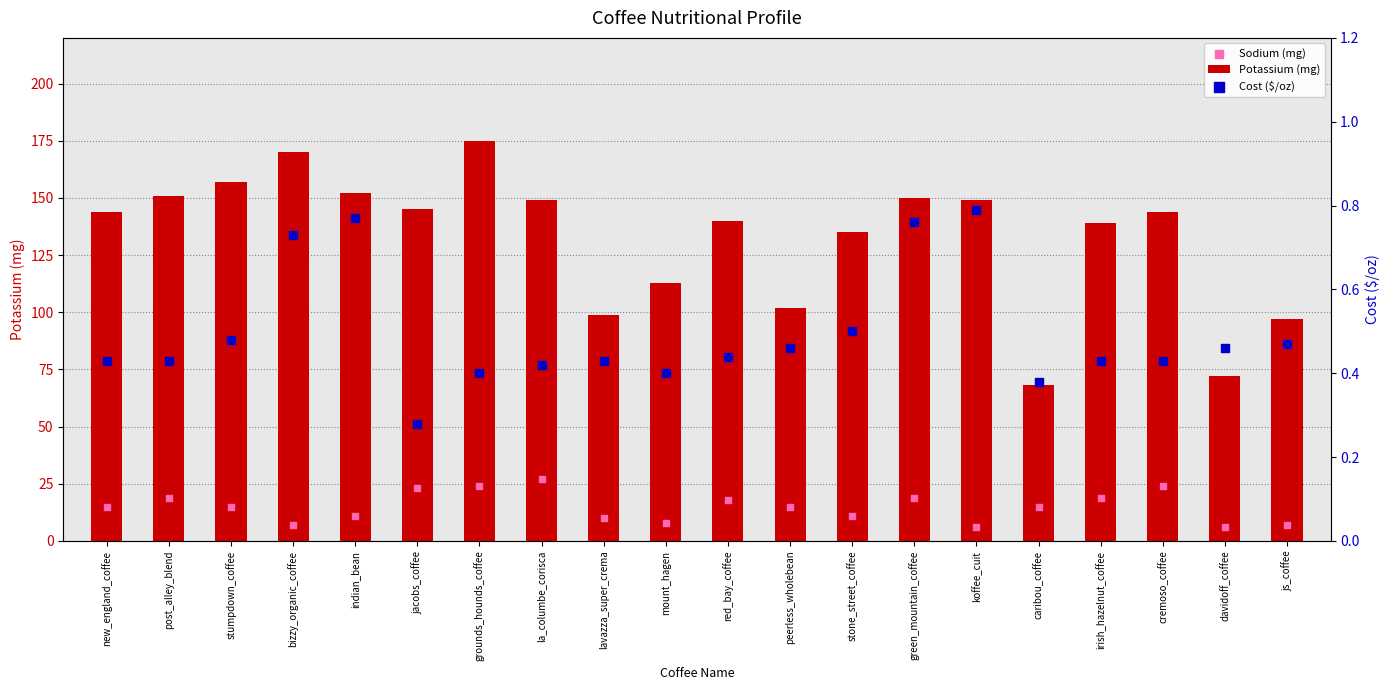

Which series has the widest spread of Y values?

Potassium (mg)